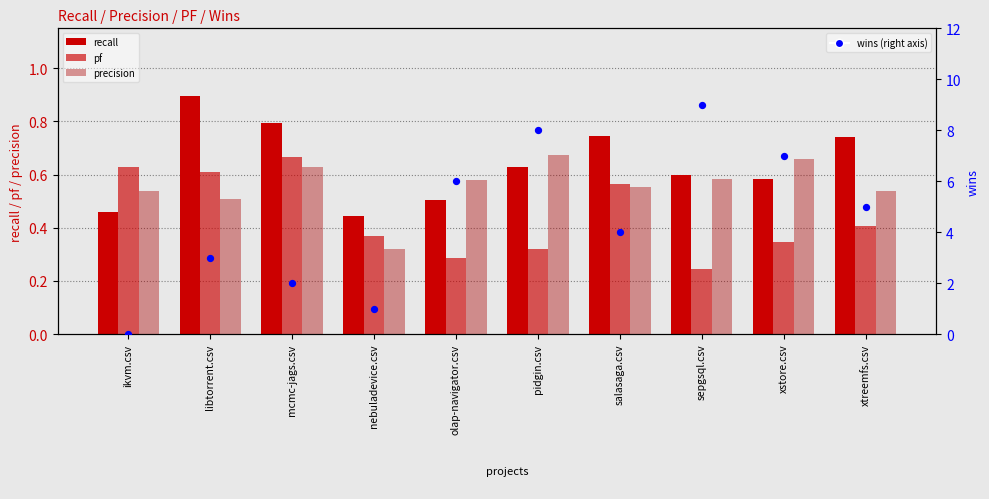

At how many categories does at least one series exceed 3?

6